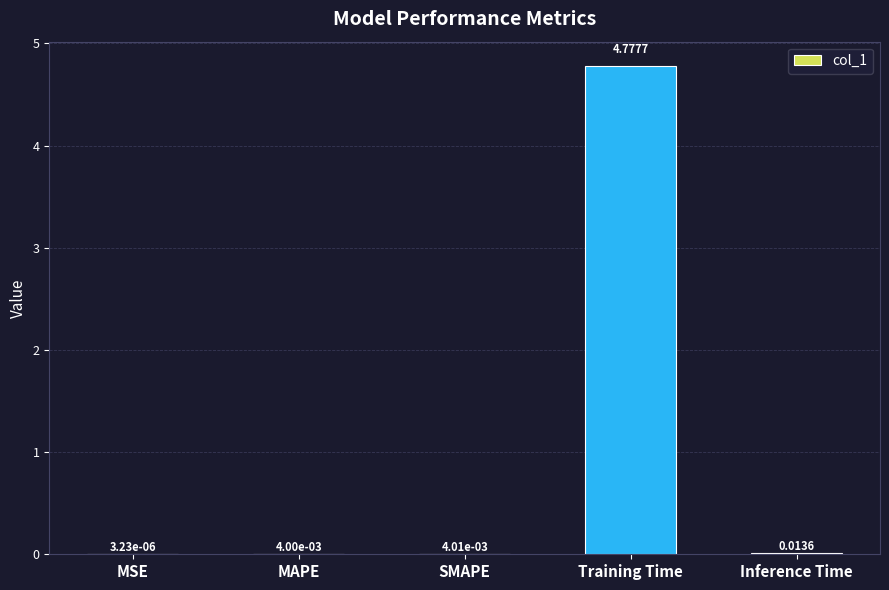

What is the sum of the values at Inference Time and Training Time?

4.8